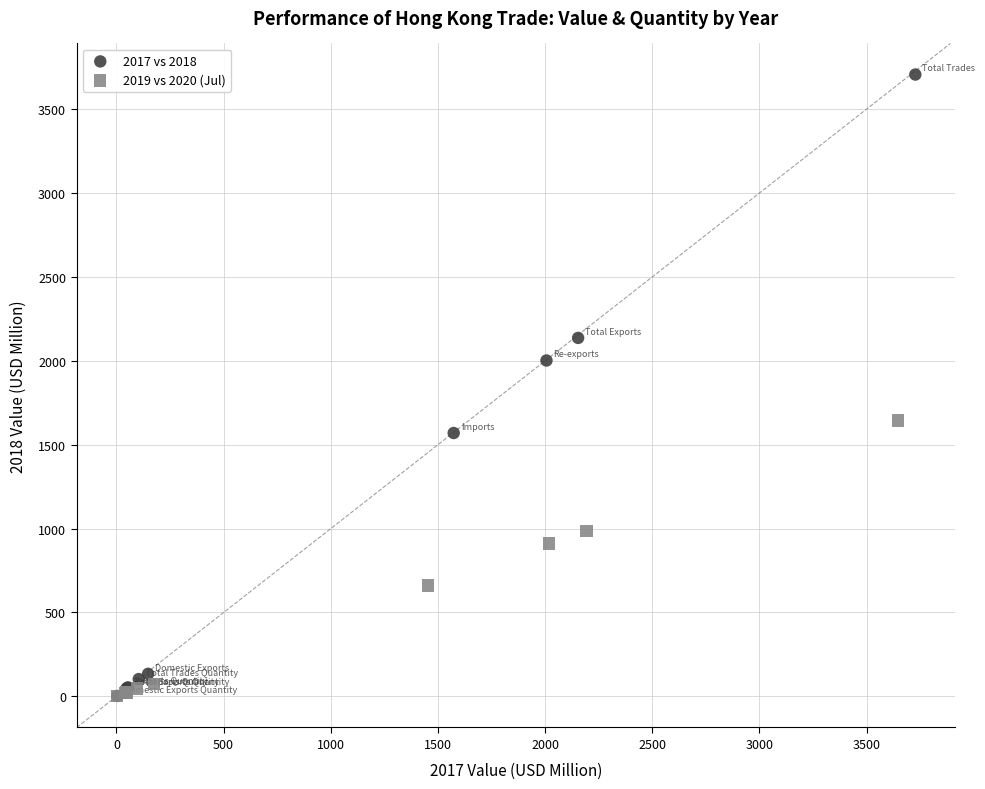

Which series contains the highest Y value?

2017 vs 2018